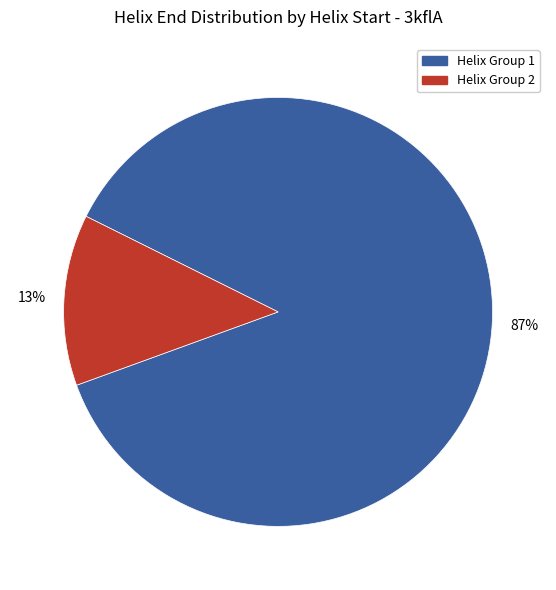

Is there any slice that represents more than half of the pie?

Yes